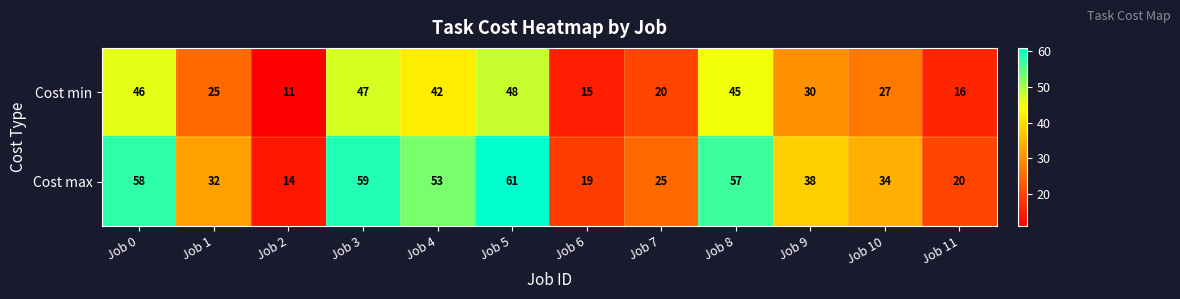

The value of Cost min at Job 6 is 15. True or false?

True